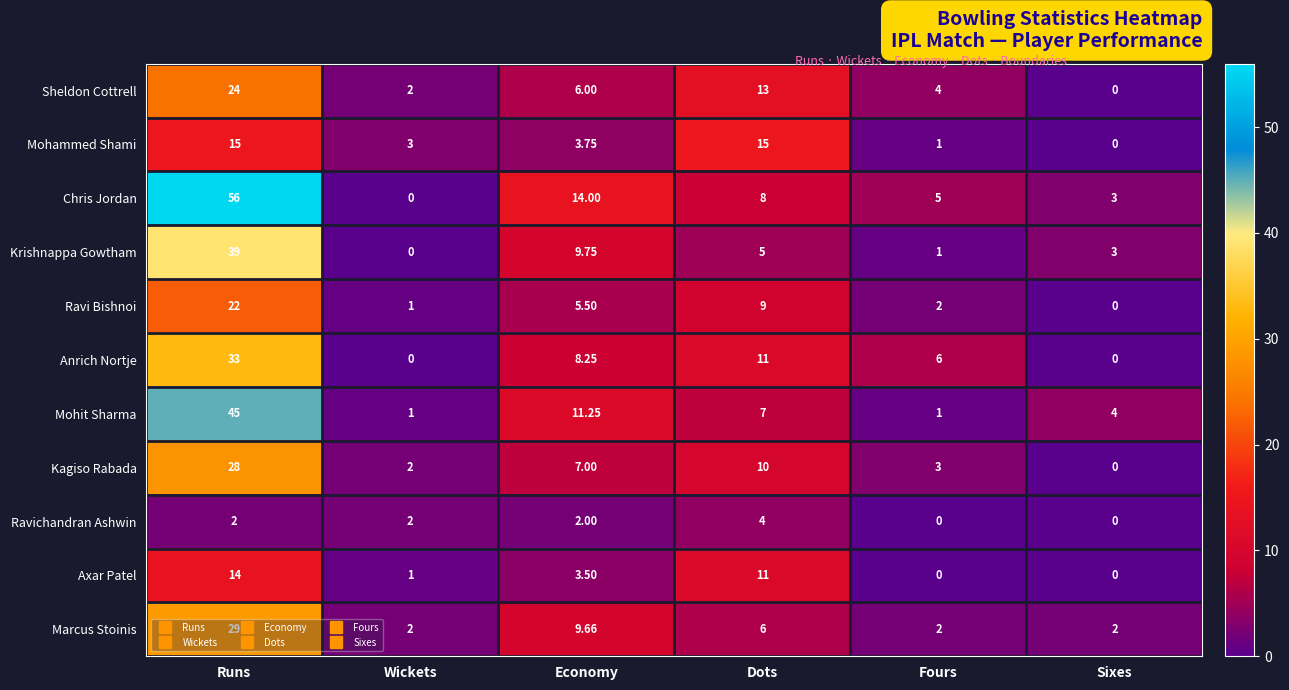

Which series changed the most between Wickets and Dots?

Mohammed Shami